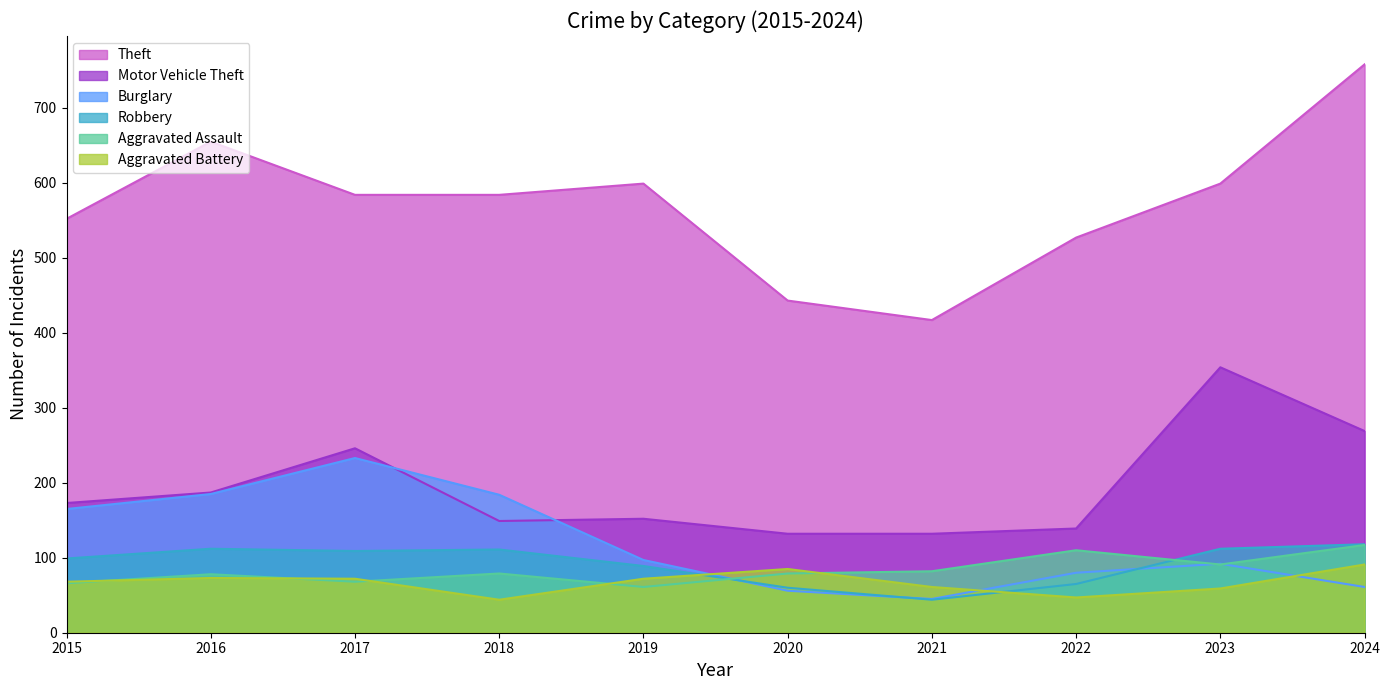

True or false: Aggravated Assault and Burglary cross at least once.

True